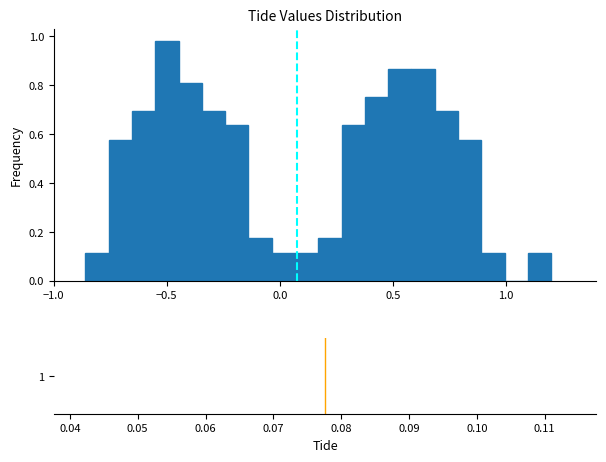

Read against the x-axis, roughly where is the centre of the tallest bar?

-0.50